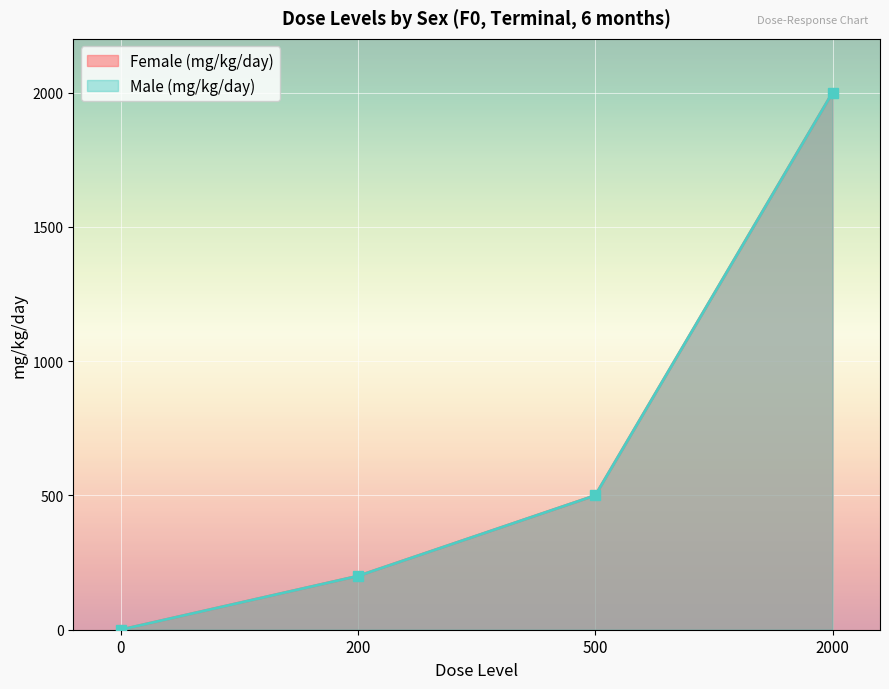

What is the difference between the maximum and minimum values in the Male (mg/kg/day) series?

2000